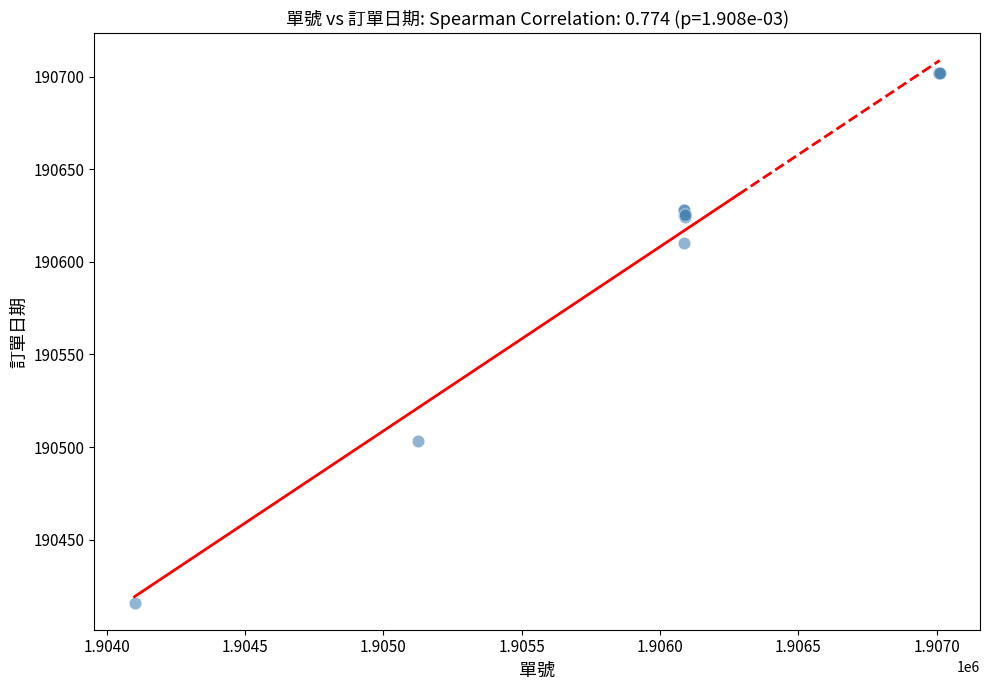

What Y value in the scatter plot is closest to 190559?

190610